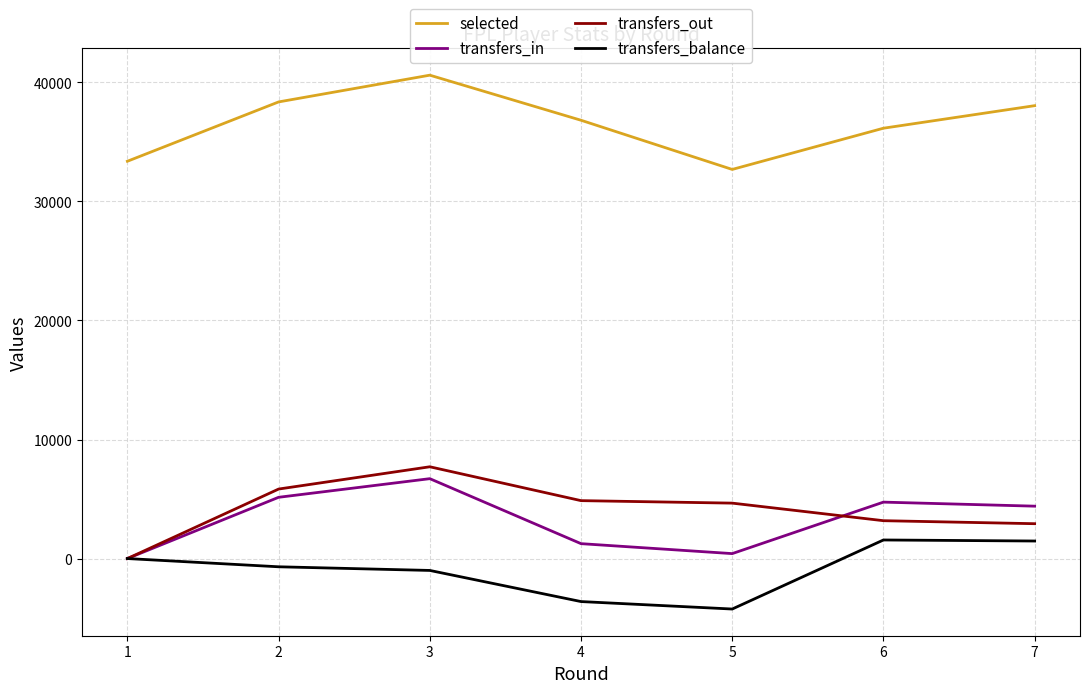

At which category does transfers_in reach its first local valley?

5